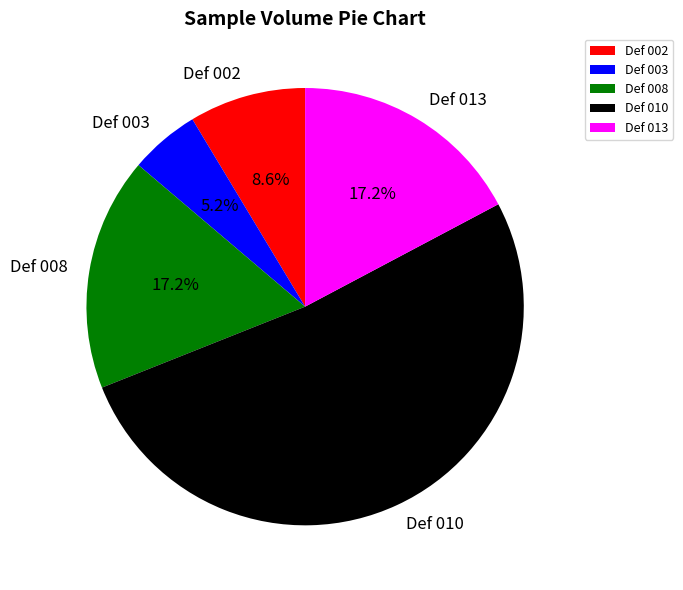

Does Def 010 account for over 50% of the chart?

Yes